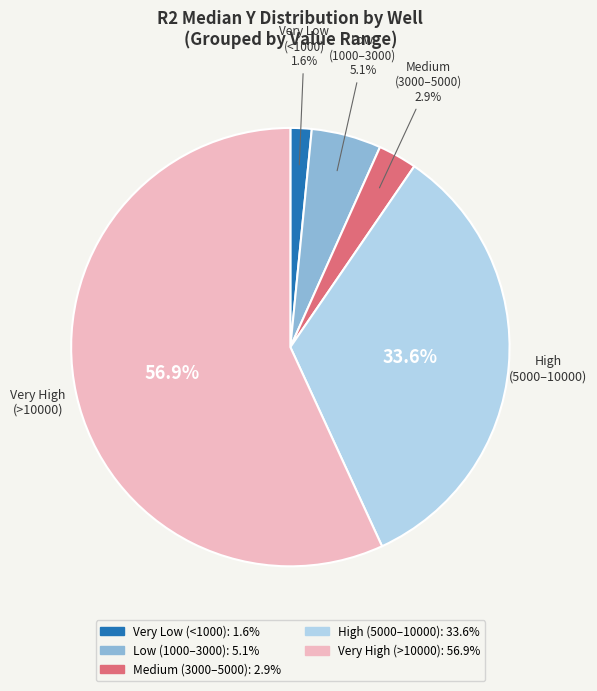

Does any single category account for the majority?

Yes